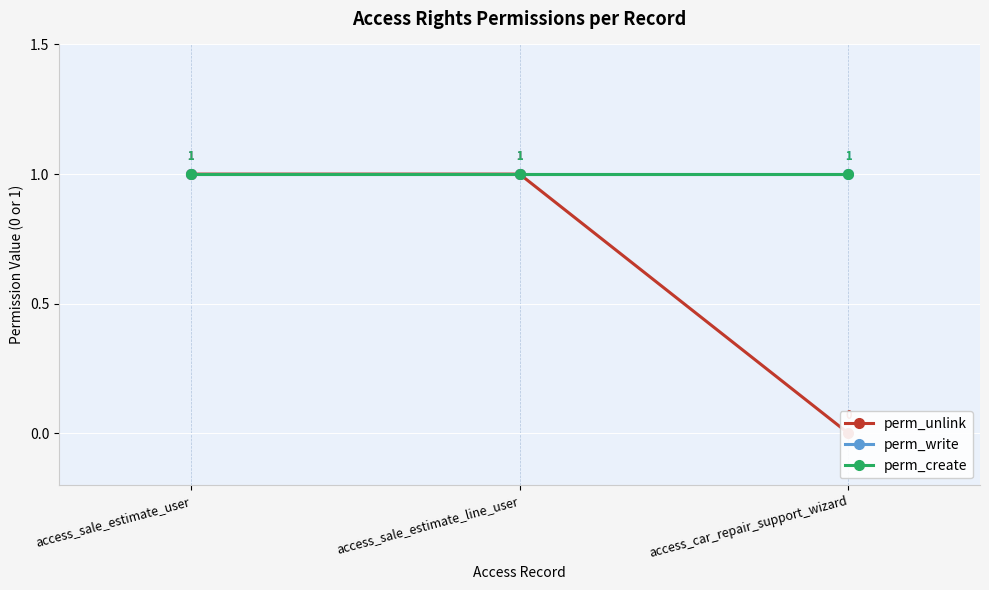

What is the difference between the perm_unlink values at access_sale_estimate_user and access_car_repair_support_wizard?

1